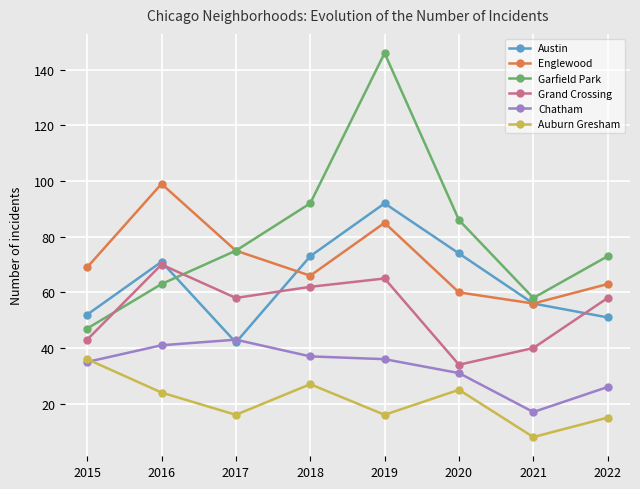

What is the value of the Englewood point at the 2nd from the left?

99